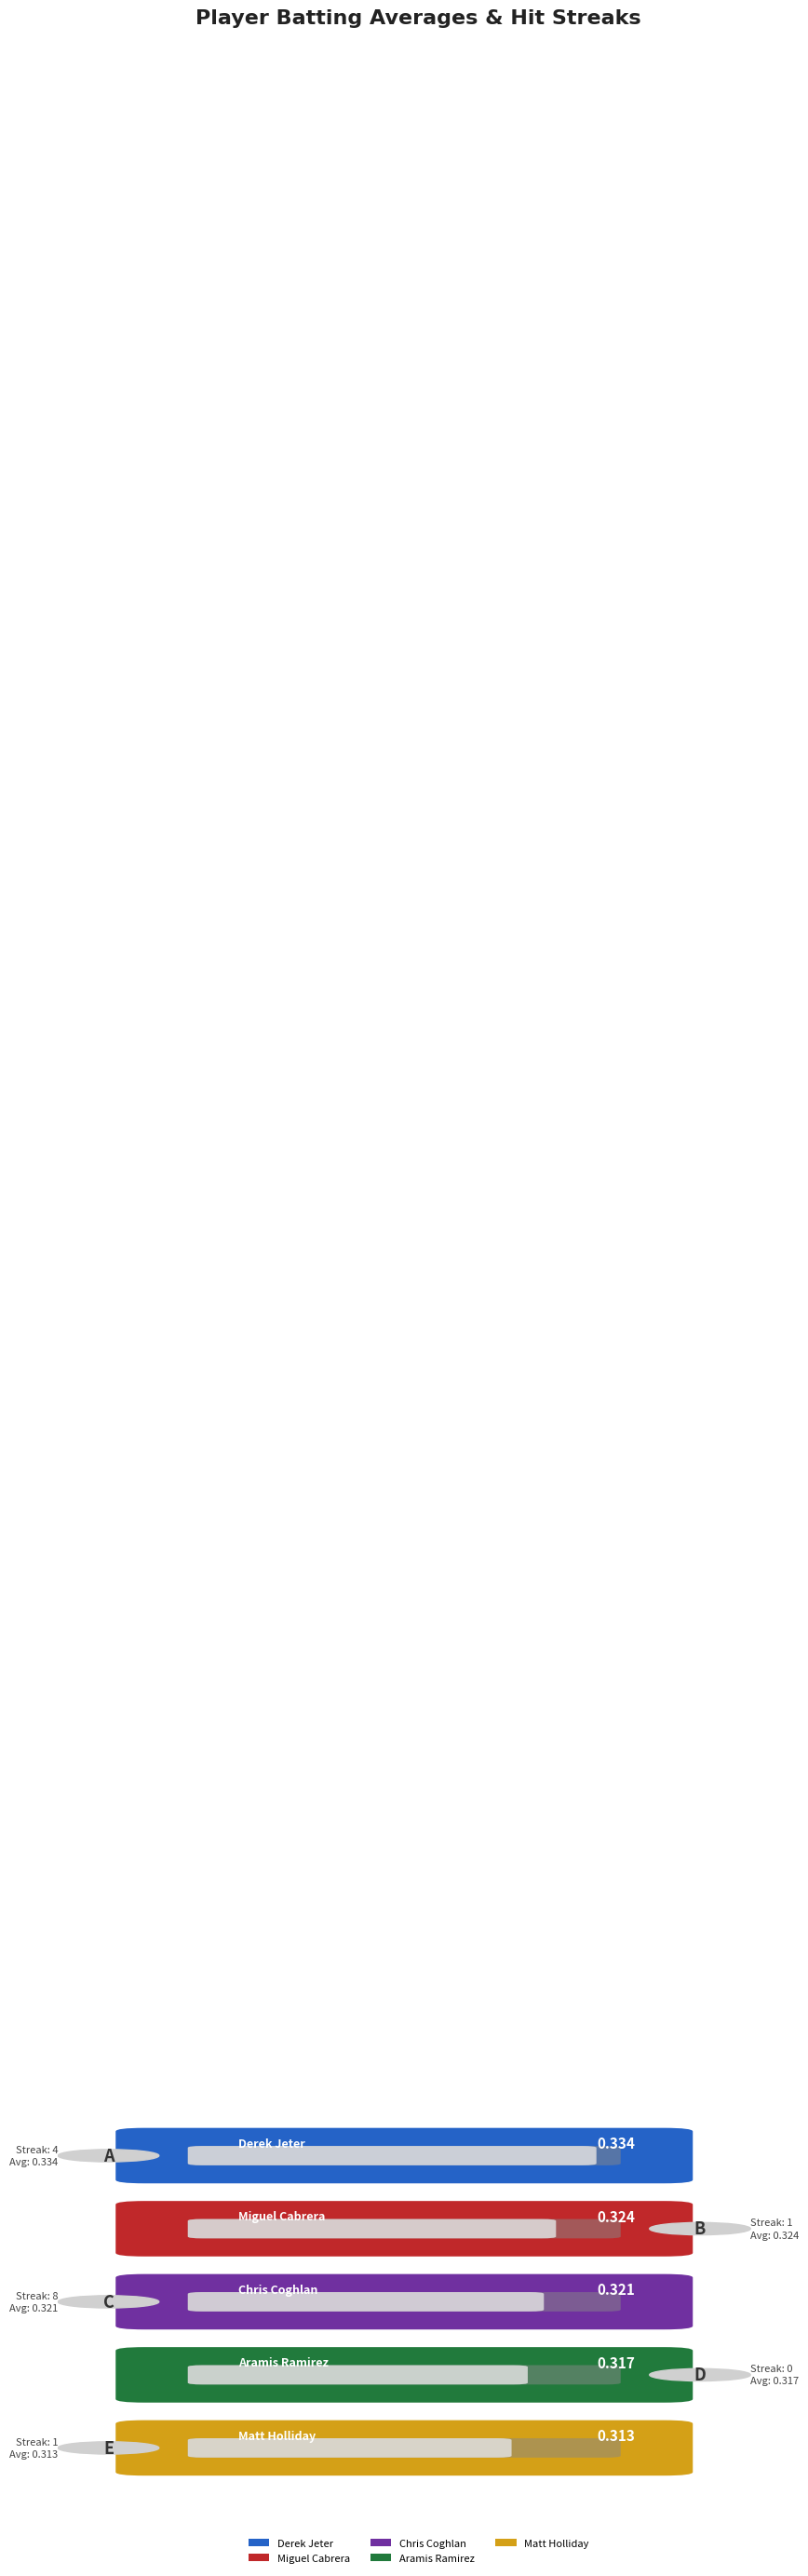

What is the maximum value shown in the chart?

0.3